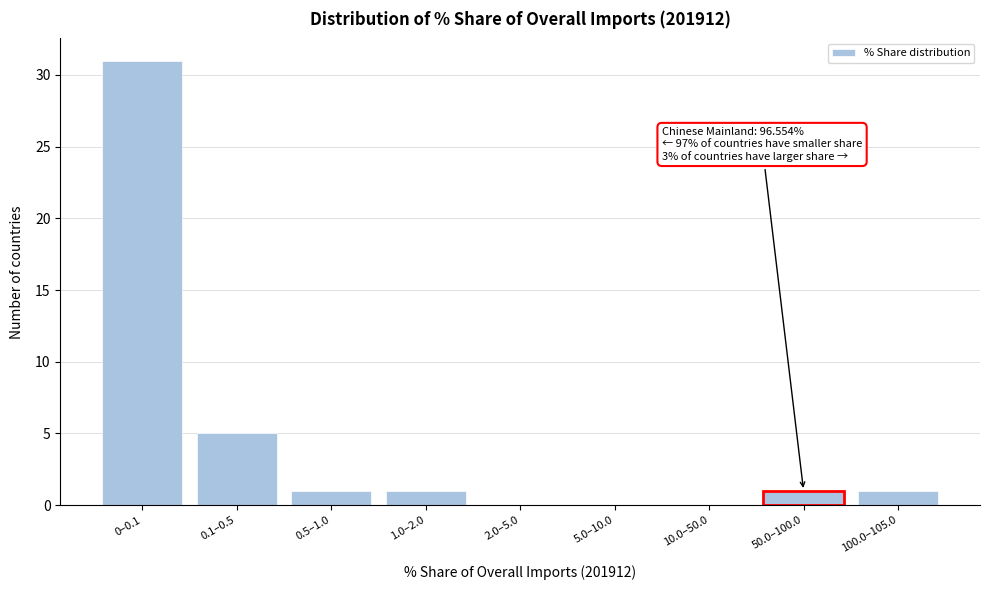

Reading left to right, extract all data points from this chart.

0–0.1=31	0.1–0.5=5	0.5–1.0=1	1.0–2.0=1	2.0–5.0=0	5.0–10.0=0	10.0–50.0=0	50.0–100.0=1	100.0–105.0=1